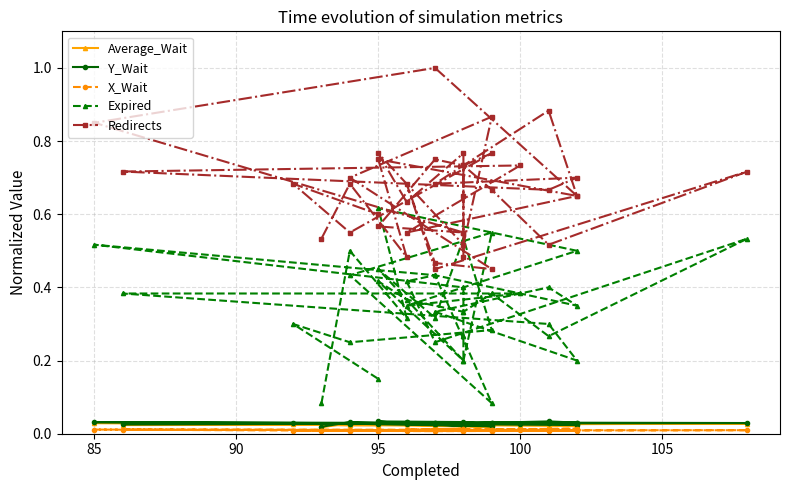

Does the chart have visible grid lines?

Yes